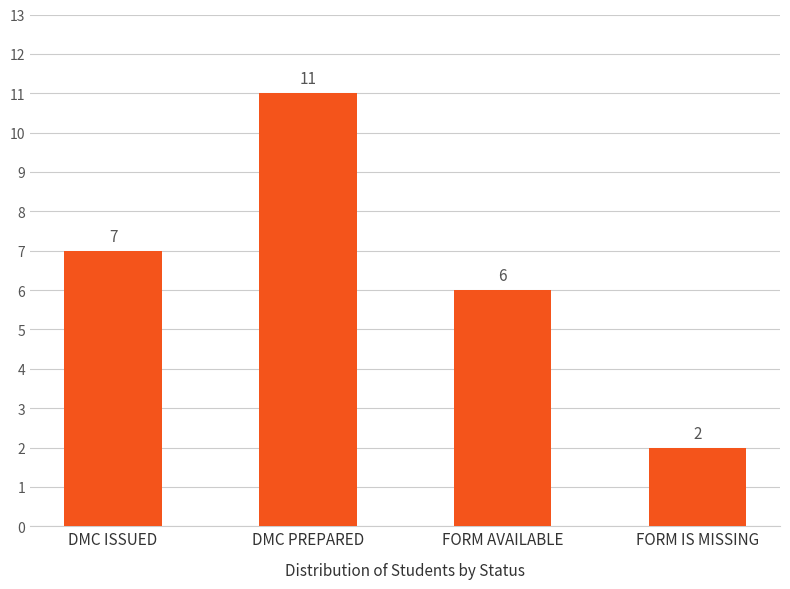

What value does the data have at DMC ISSUED?

7